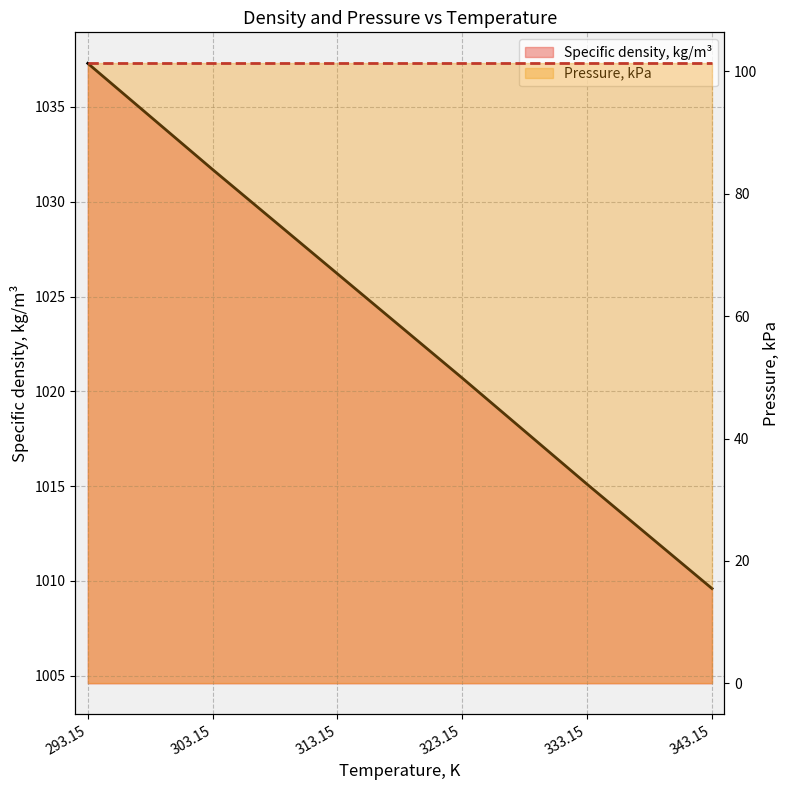

What is the sum of the values at 323.15 and 293.15?

2058.0